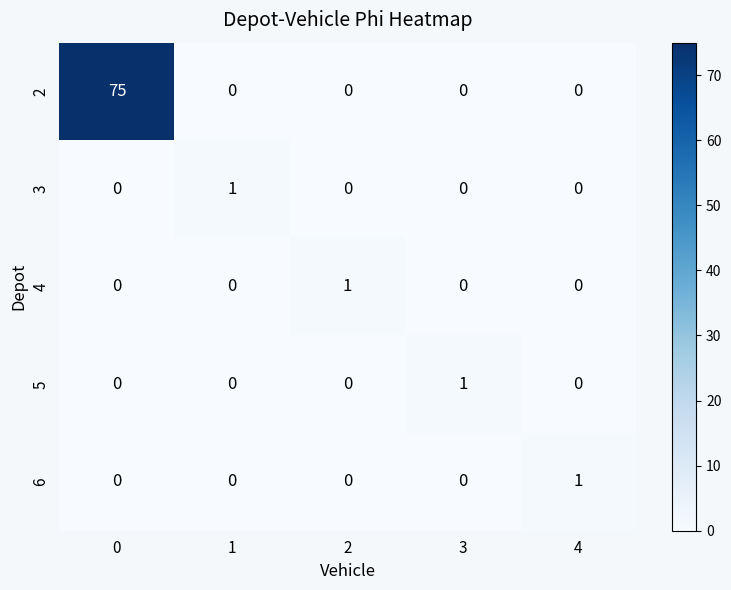

How many positive values does the 6 series have?

1